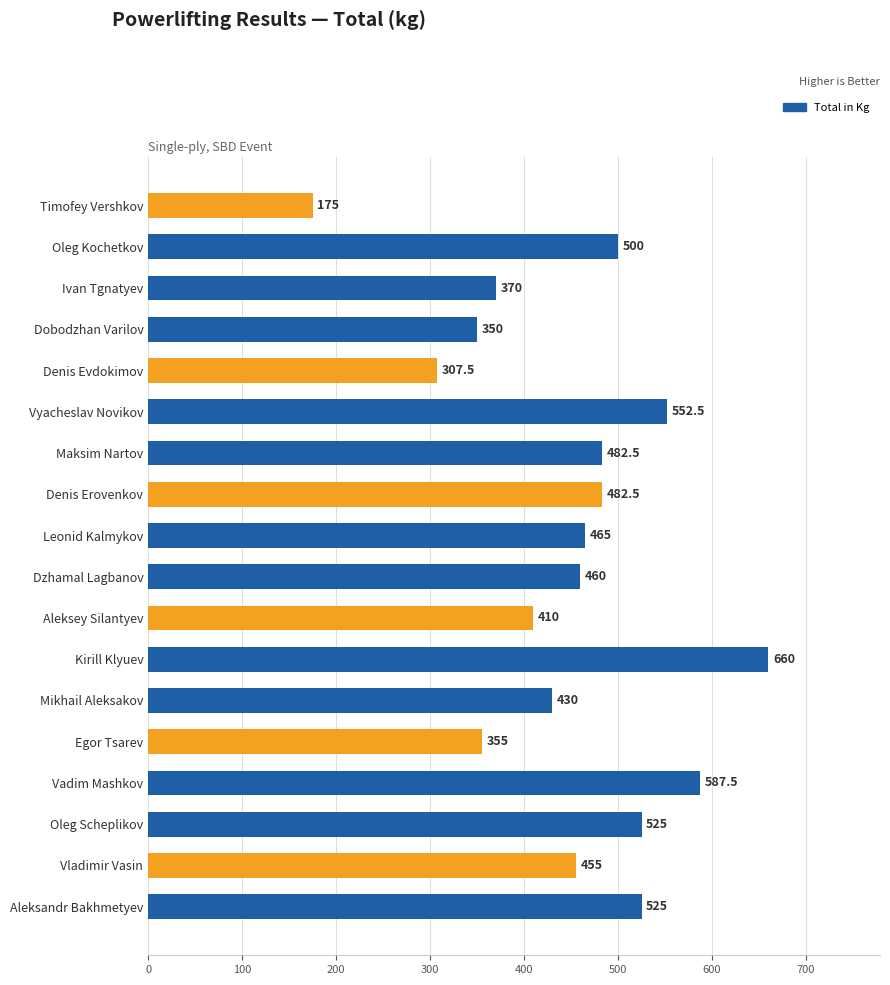

Which category has the highest value across all series?

Kirill Klyuev